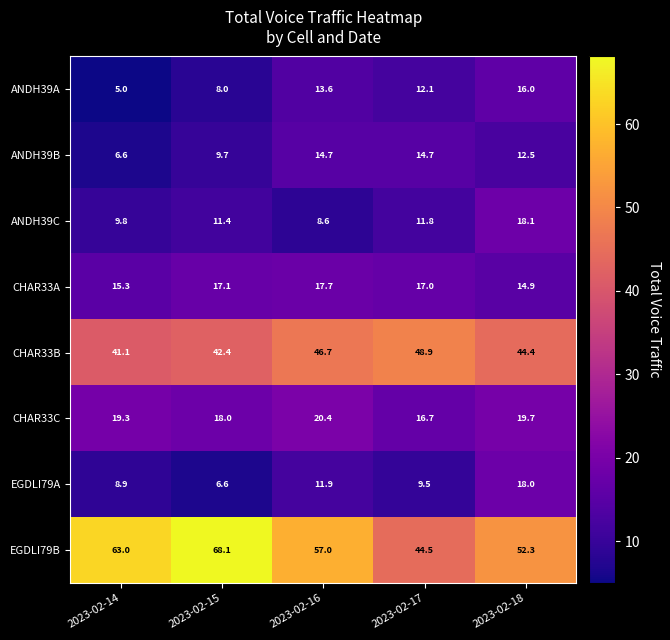

At how many categories does at least one series exceed 51?

4